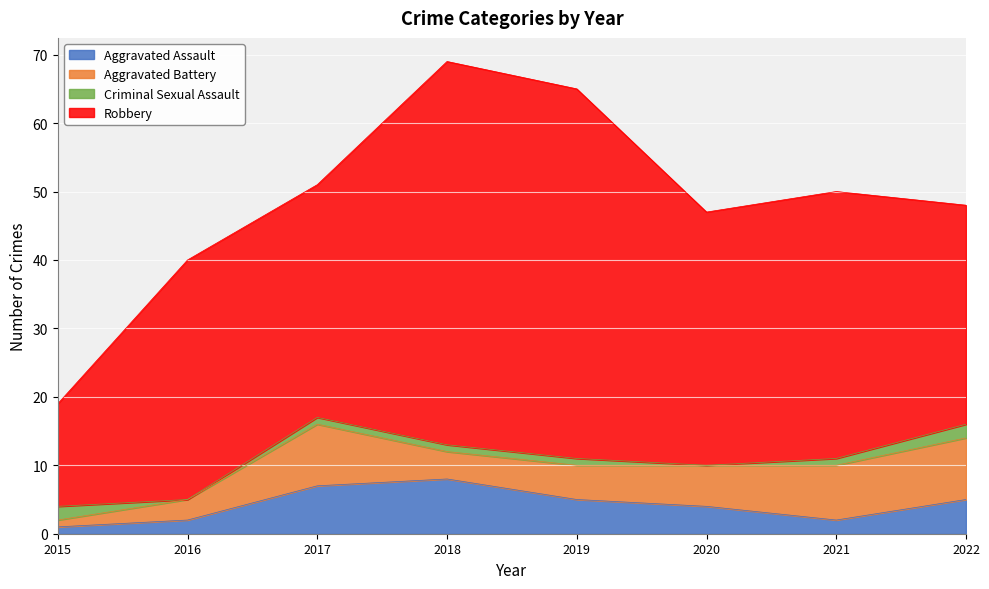

At which category does the chart reach its minimum across all series?

2016